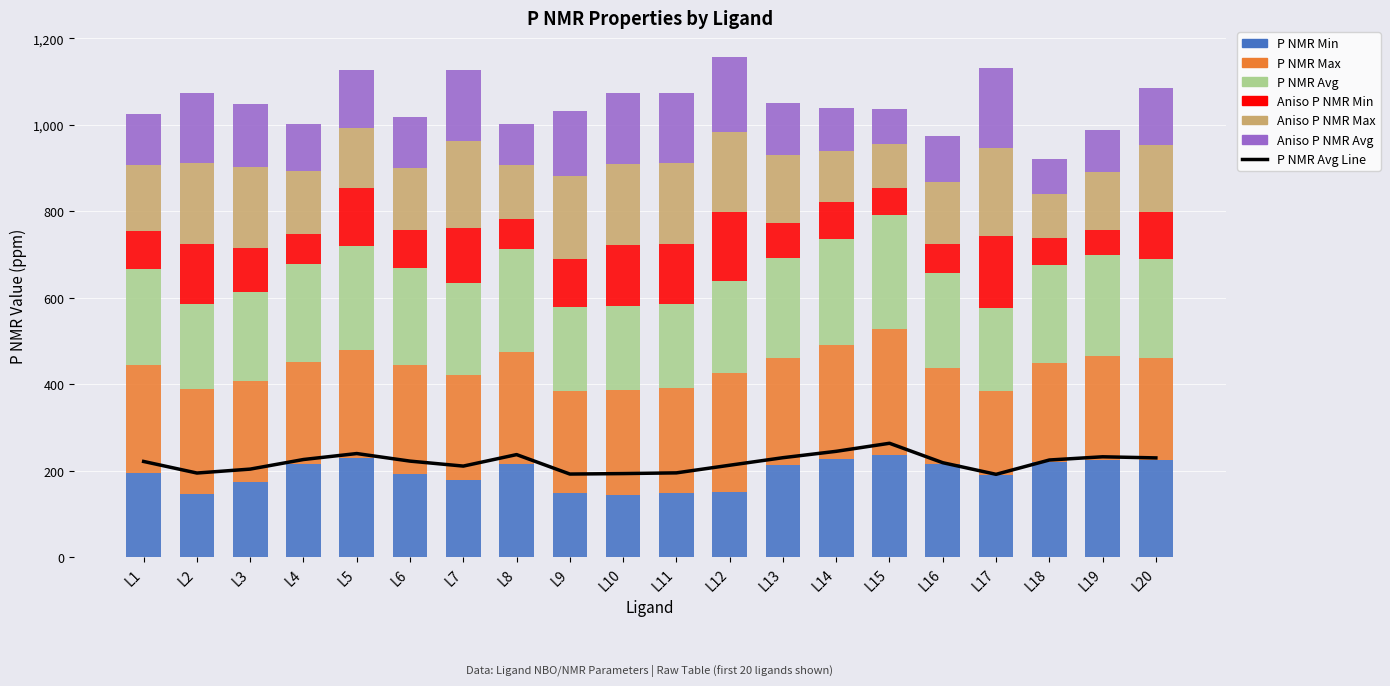

Rank the series at L10 from highest to lowest value.

P_NMR_max, P_NMR_avg, aniso_P_NMR_max, aniso_P_NMR_avg, P_NMR_min, aniso_P_NMR_min